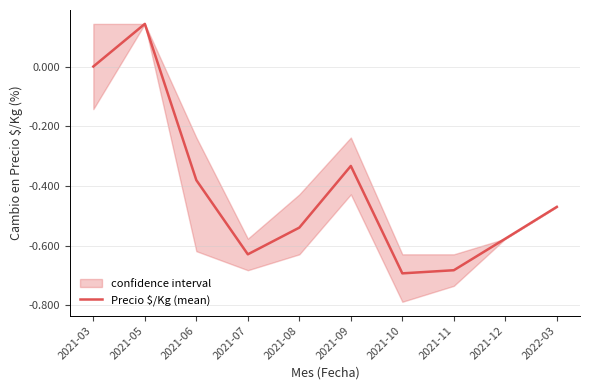

Where does the data first go above 0?

2021-05